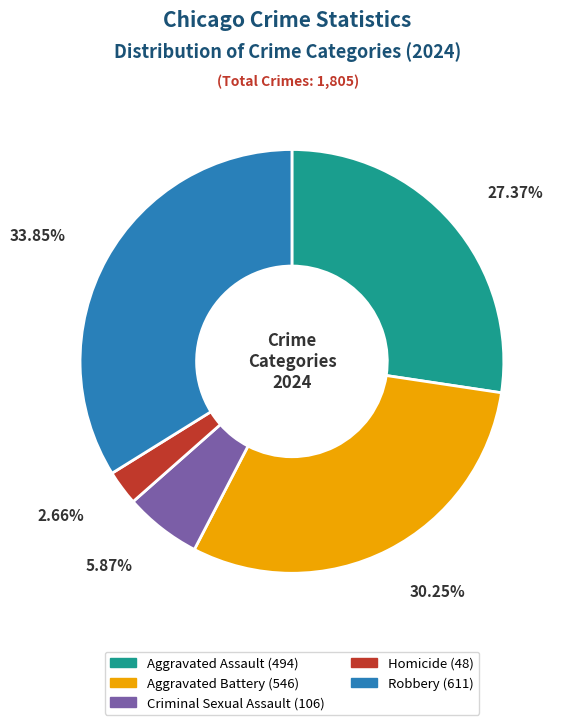

What percentage is NOT represented by Criminal Sexual Assault?

94.1%